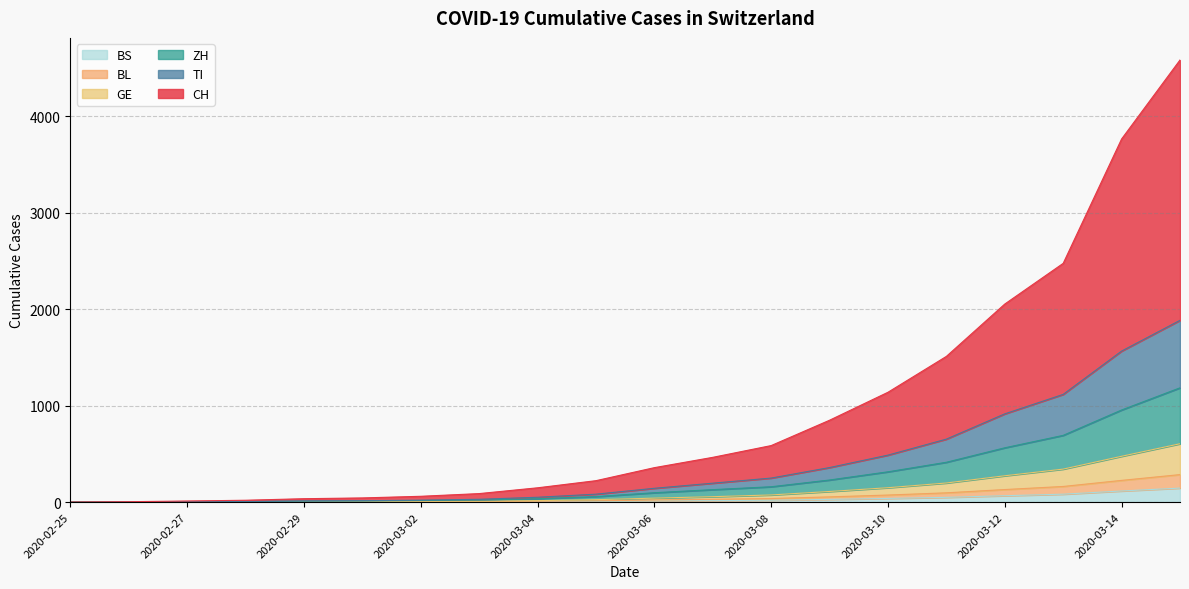

True or false: GE and BS intersect in this chart.

False